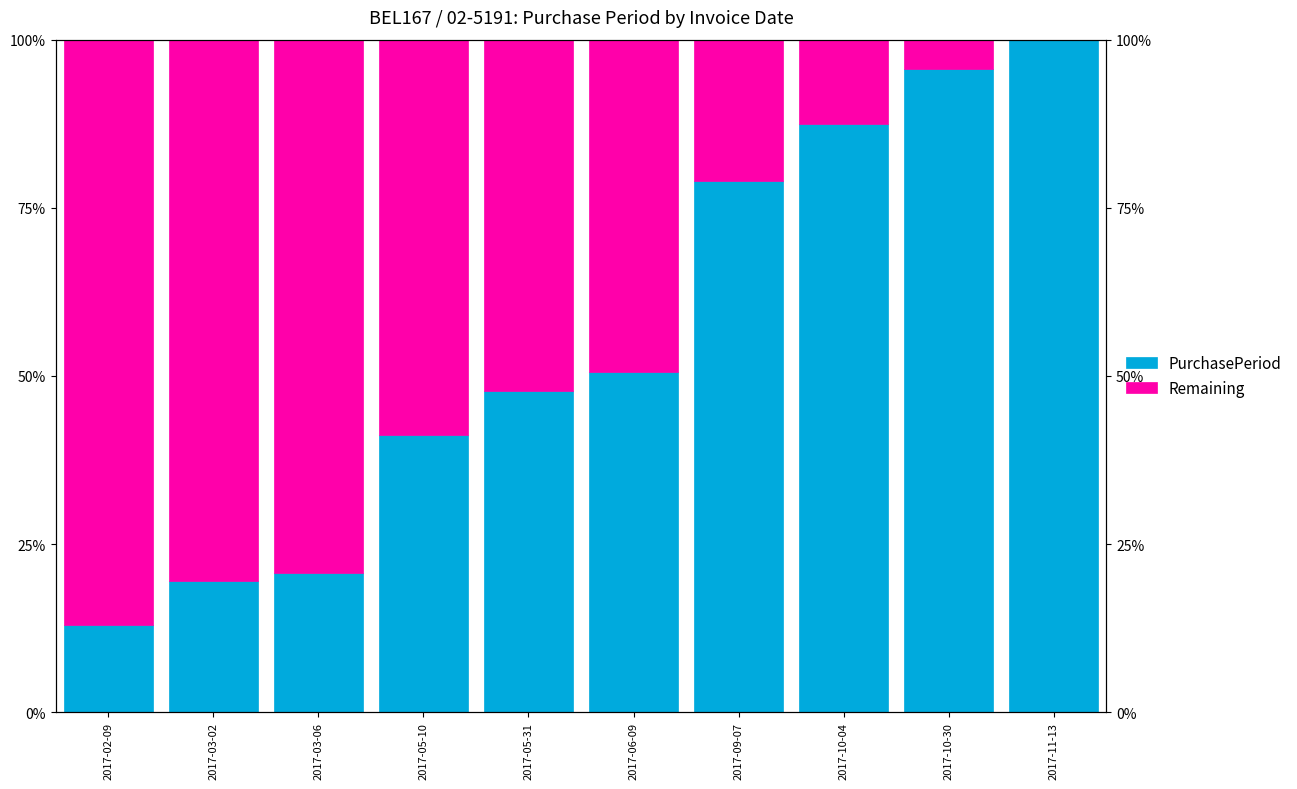

What is the label of the 7th bar from the left?

2017-09-07